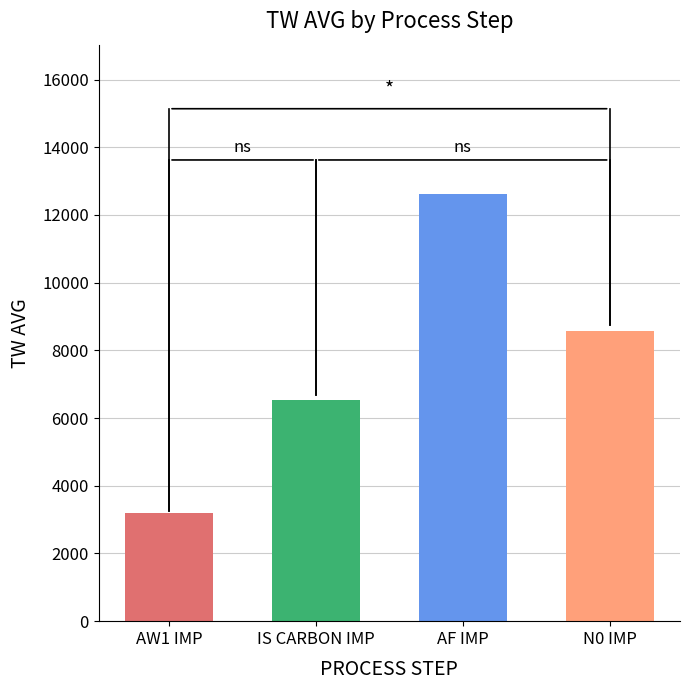

Are the bars grouped side by side (vs. stacked)?

Yes